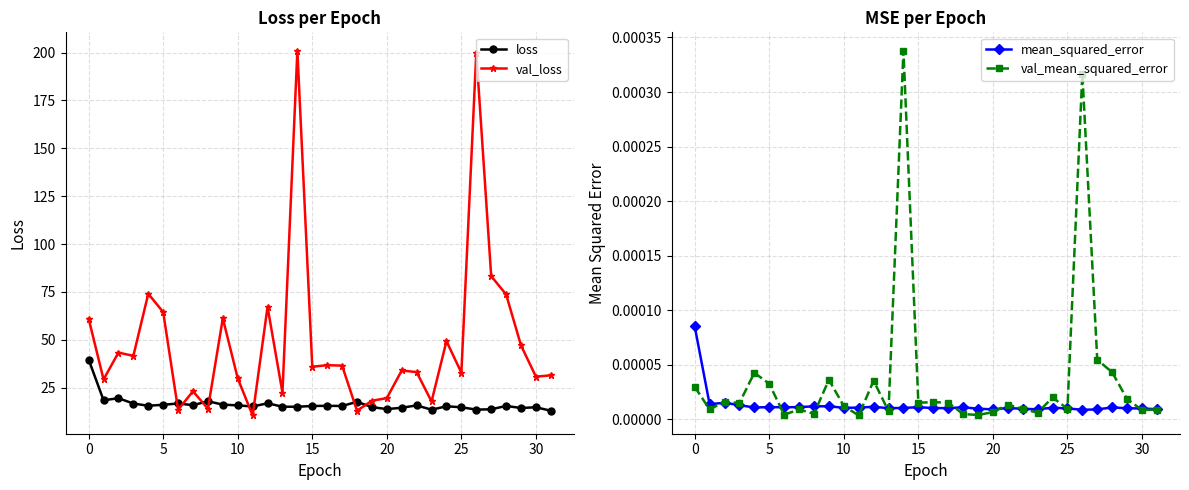

The value of val_loss at 14 is 96.9. True or false?

False